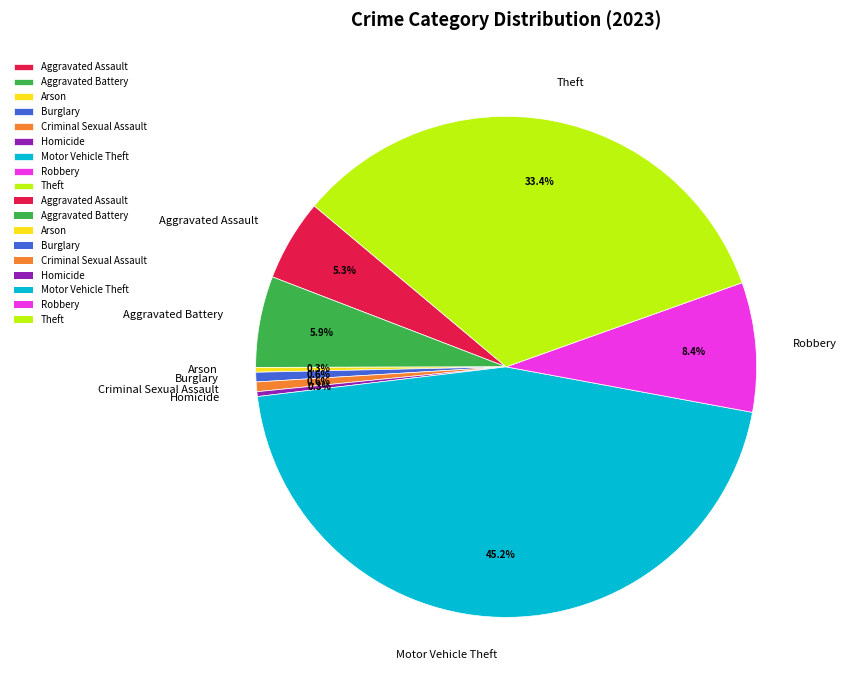

What percentage is NOT represented by Motor Vehicle Theft?

54.8%